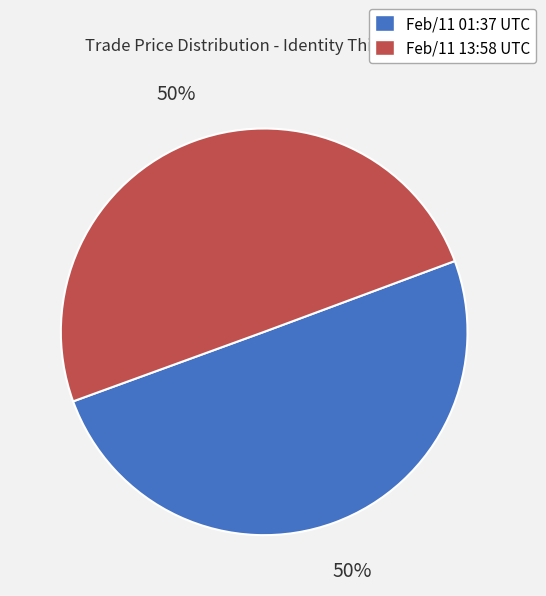

How many slices are in this pie chart?

2